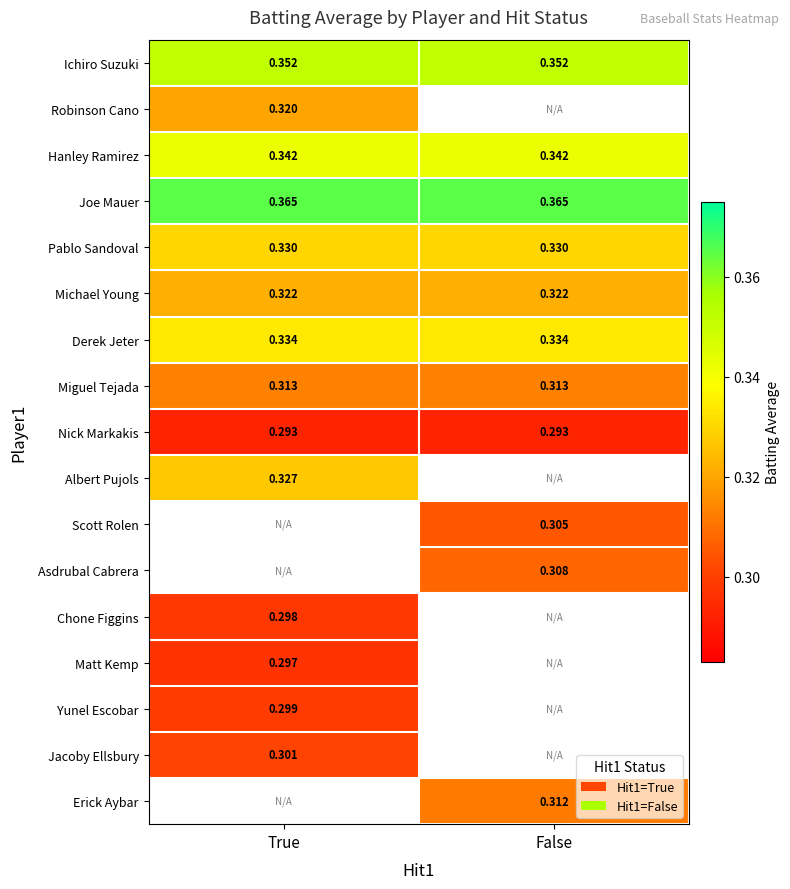

Is the value of Pablo Sandoval at False greater than the value of Albert Pujols at True?

Yes